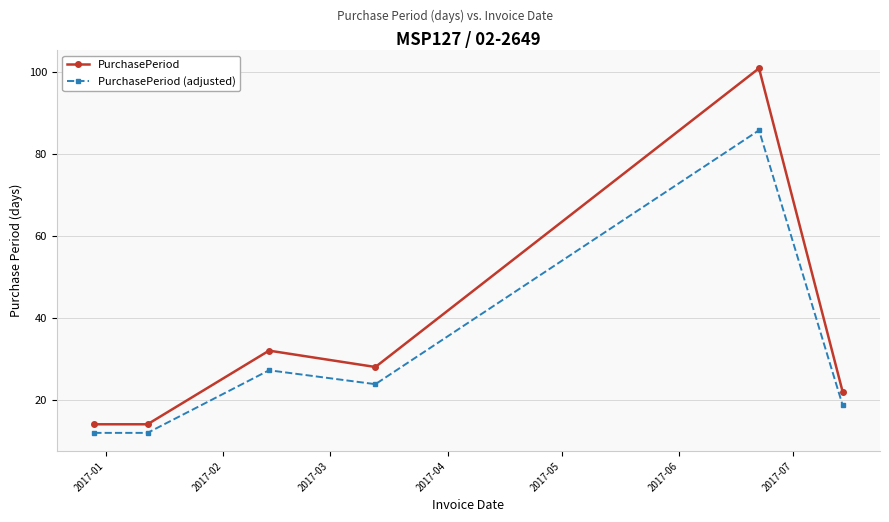

Which series has the largest range (max minus min)?

PurchasePeriod